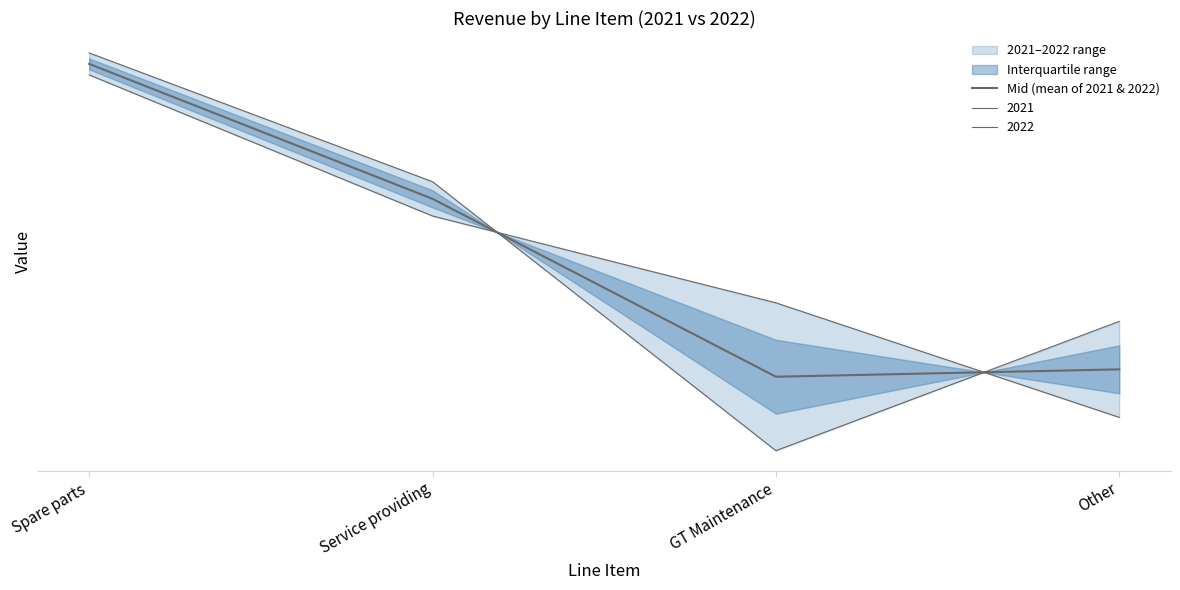

Is it true that the value at Other is 1092062.0?

False